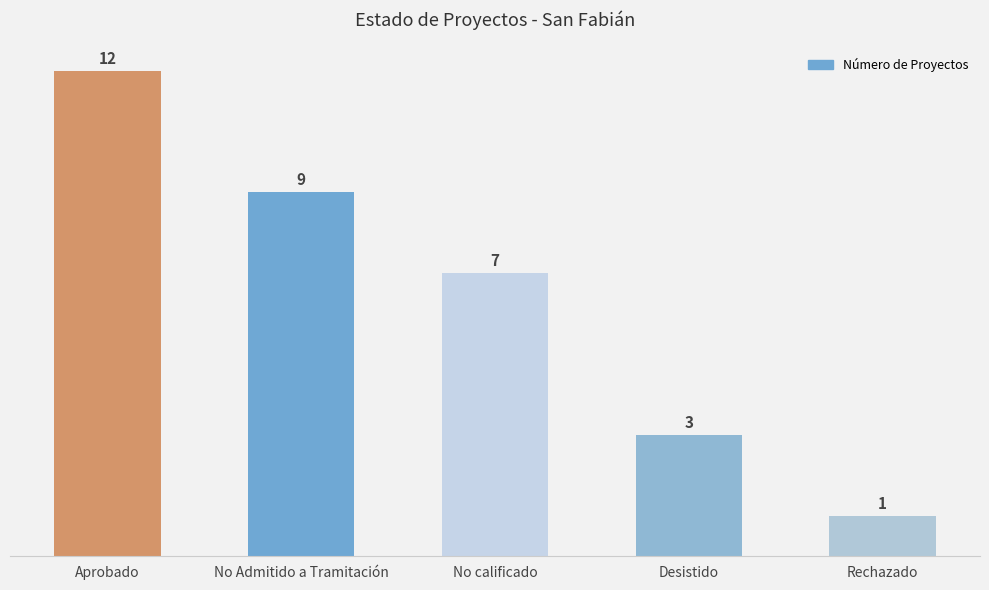

True or false: the data shows 15 at No Admitido a Tramitación.

False